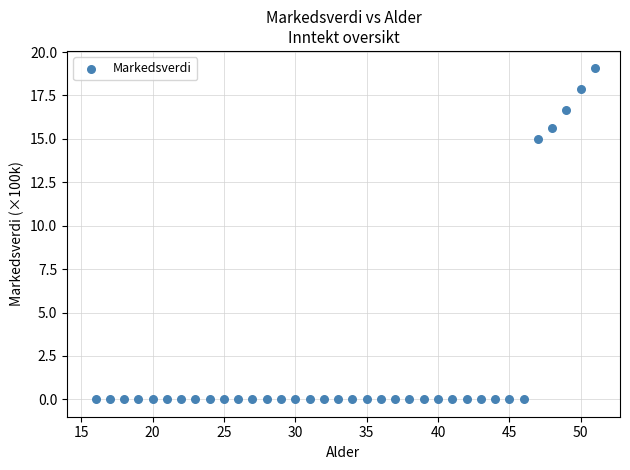

What is the range of Y values (max minus min)?

19.1